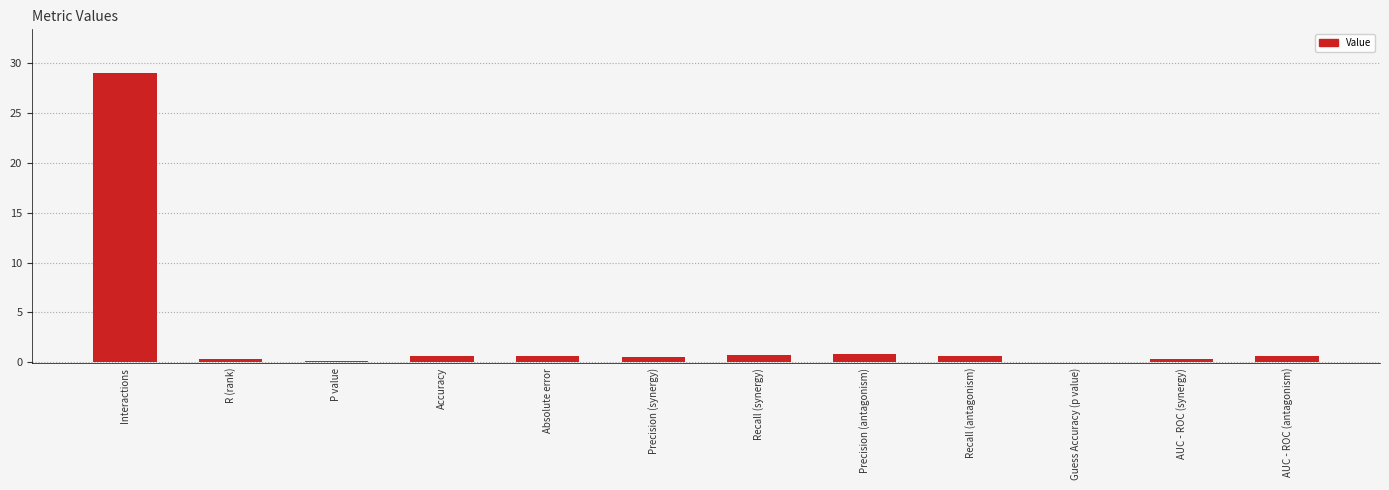

At which category does the chart reach its peak across all series?

Interactions